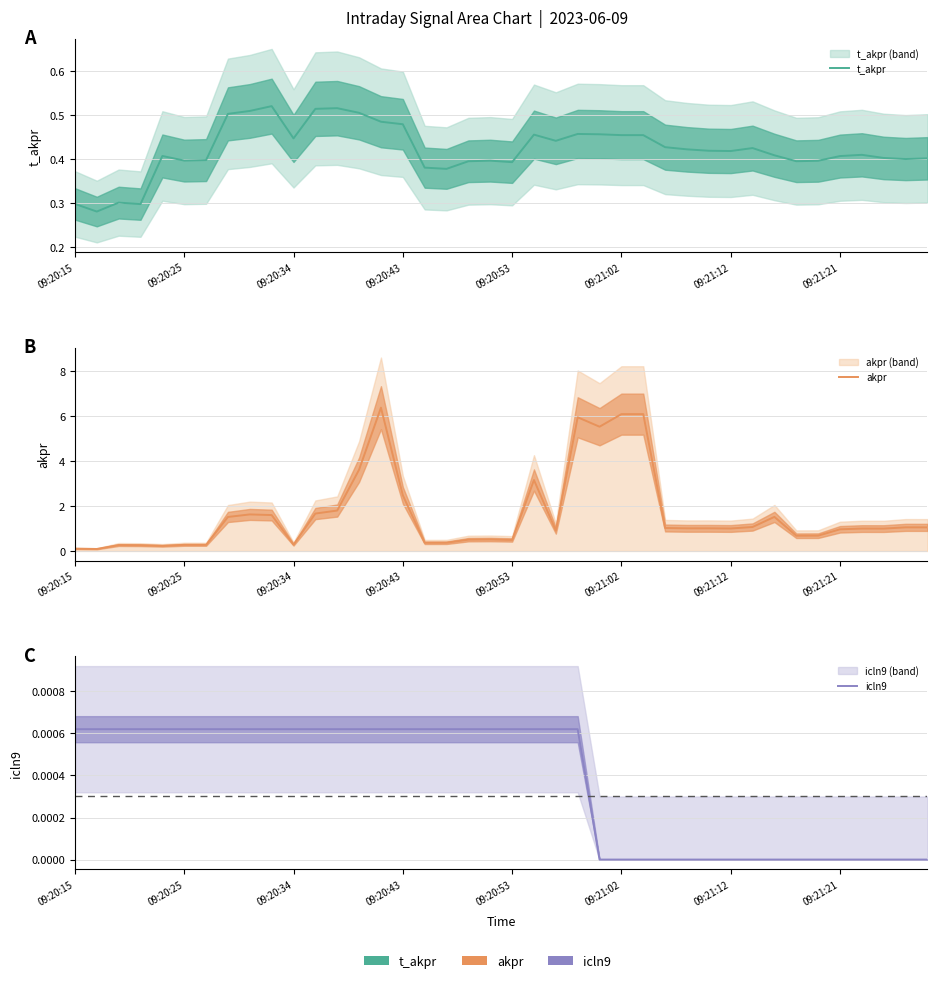

What are all the series names shown in the legend?

t_akpr, akpr, icln9